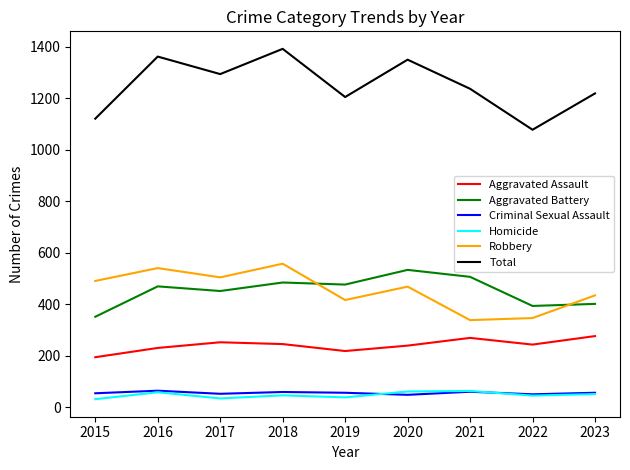

What is the highest value of the Aggravated Battery series?

533